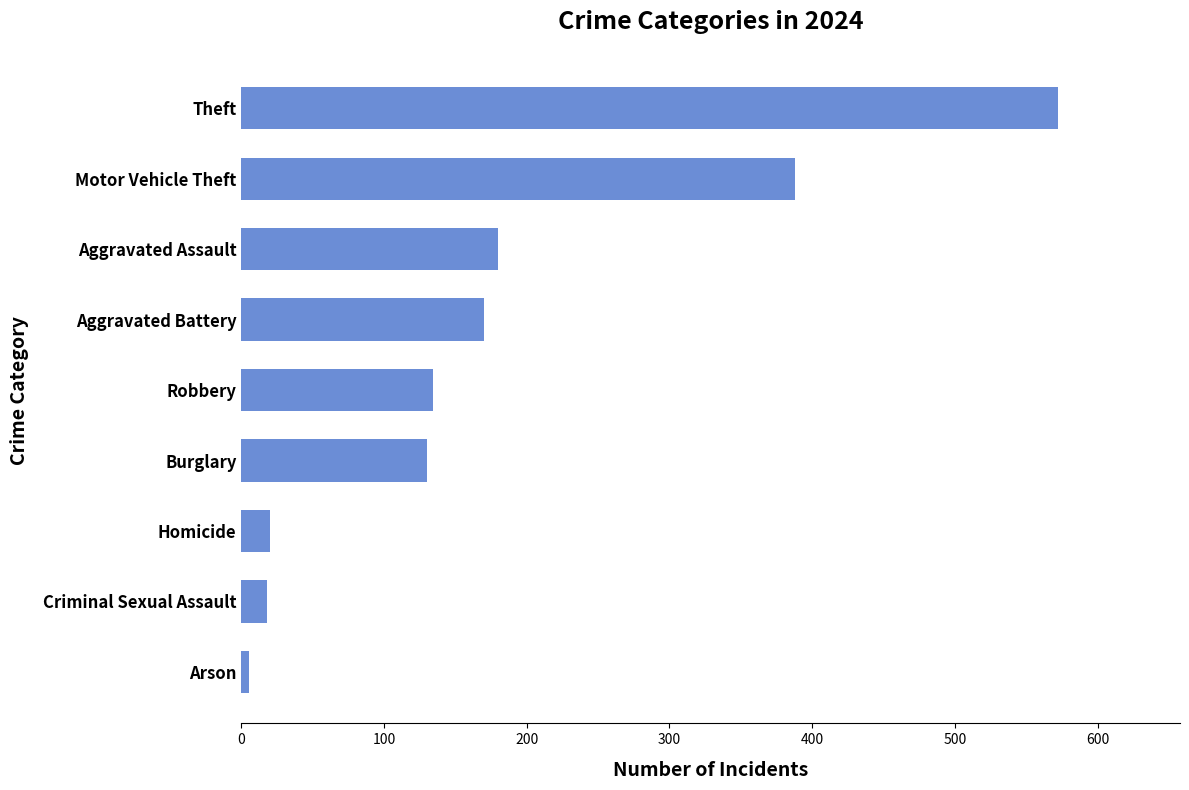

What value does the data have at Burglary?

130